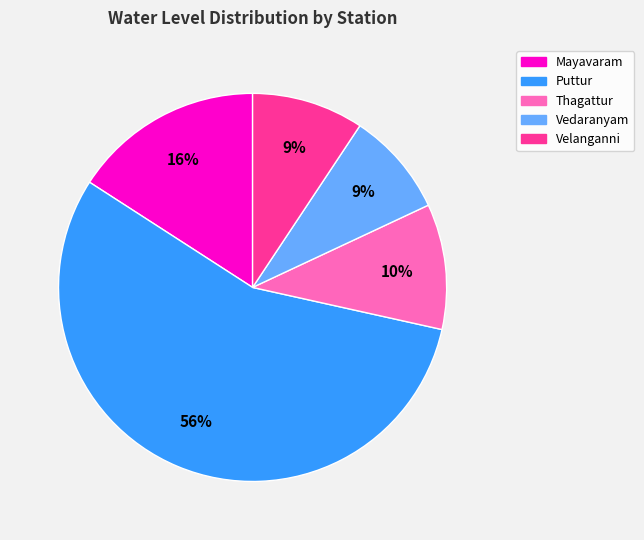

Do Velanganni and Thagattur together represent more than half of the pie?

No